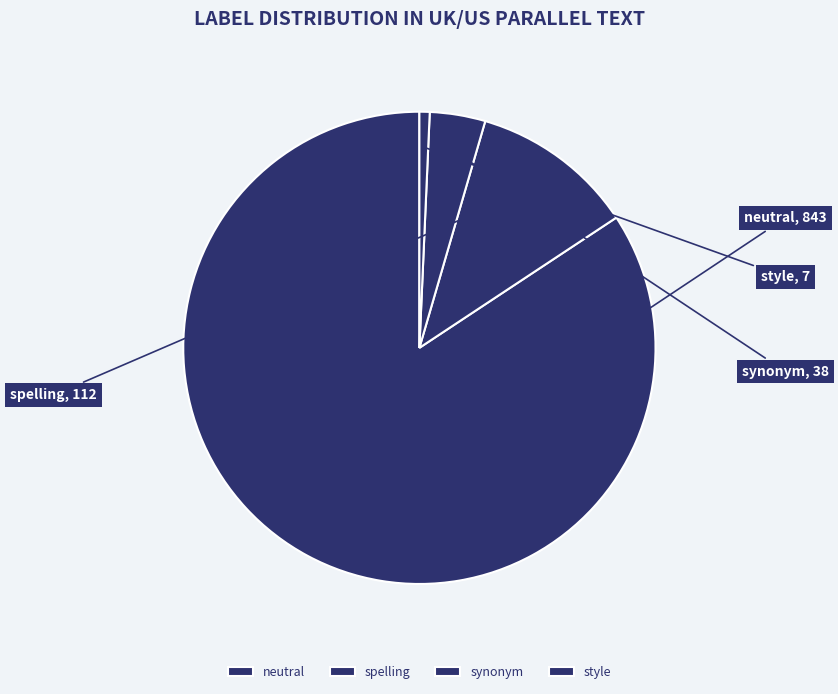

Which slice represents more than half of the pie?

neutral